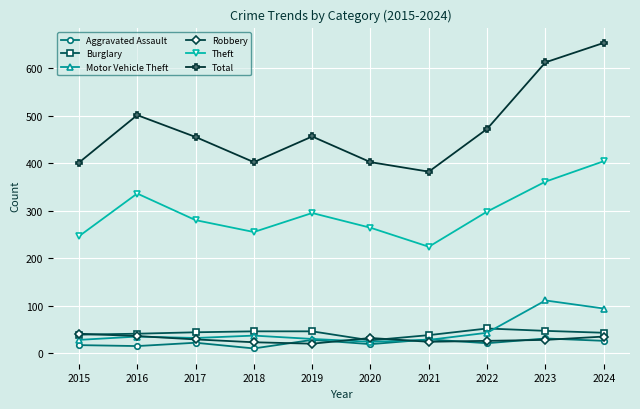

At which category is the sum across all series the highest?

2024